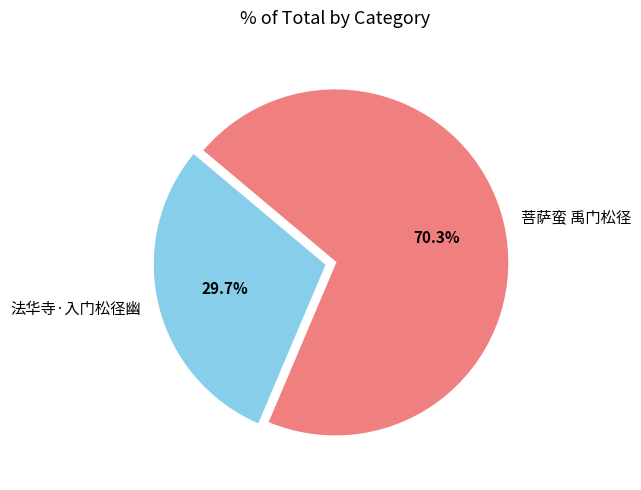

What is the majority slice?

菩萨蛮 禹门松径